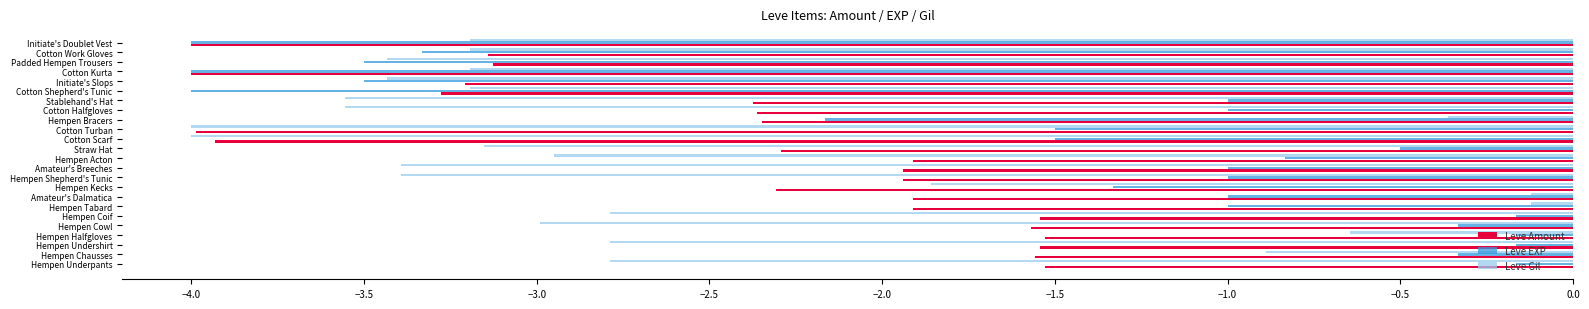

At which category is the sum across all series the highest?

Hempen Halfgloves